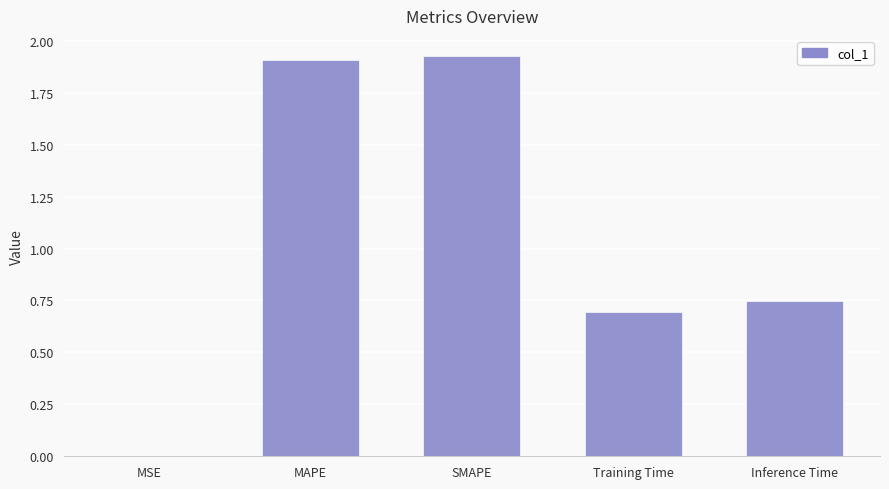

What is the average value?

1.1